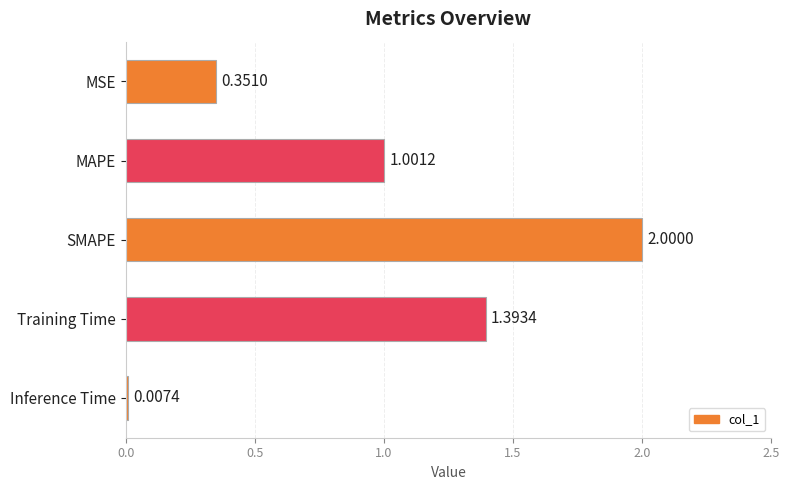

Count the number of categories in the chart.

5